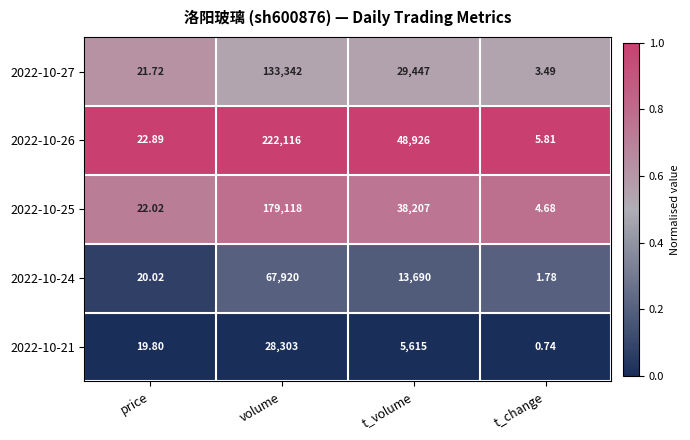

Rank the series by their average value, from lowest to highest.

2022-10-21, 2022-10-24, 2022-10-27, 2022-10-25, 2022-10-26